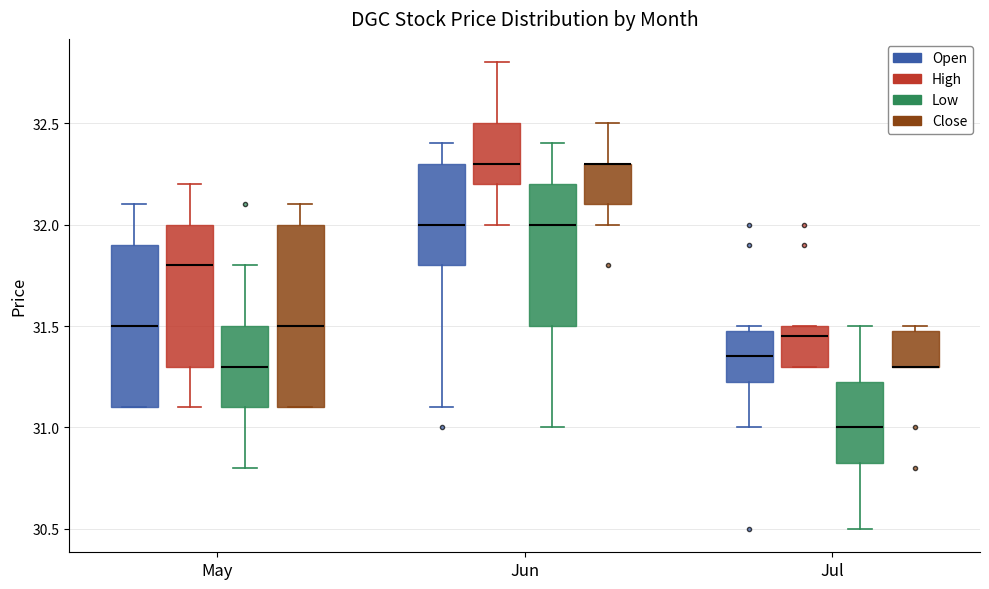

Reading left to right, read every box against the y-axis: the position of its median line, the range the box covers, and the ends of its whiskers. The values are not printed on the chart, so give them approximately, as read against the axis.

May (Open): median 31.50, box 31.10 to 31.90, whiskers 31.10 to 32.10
May (High): median 31.80, box 31.30 to 32.00, whiskers 31.10 to 32.20
May (Low): median 31.30, box 31.10 to 31.50, whiskers 30.80 to 31.80
May (Close): median 31.50, box 31.10 to 32.00, whiskers 31.10 to 32.10
Jun (Open): median 32.00, box 31.80 to 32.30, whiskers 31.10 to 32.40
Jun (High): median 32.30, box 32.20 to 32.50, whiskers 32.00 to 32.80
Jun (Low): median 32.00, box 31.50 to 32.20, whiskers 31.00 to 32.40
Jun (Close): median 32.30 (drawn on the box's upper edge), box 32.10 to 32.30, whiskers 32.00 to 32.50
Jul (Open): median 31.35, box 31.25 to 31.50, whiskers 31.00 to 31.50 (just above the box's upper edge)
Jul (High): median 31.45, box 31.30 to 31.50, whiskers 31.30 to 31.50
Jul (Low): median 31.00, box 30.85 to 31.25, whiskers 30.50 to 31.50
Jul (Close): median 31.30 (drawn on the box's lower edge), box 31.30 to 31.50, whiskers 31.30 to 31.50 (just above the box's upper edge)